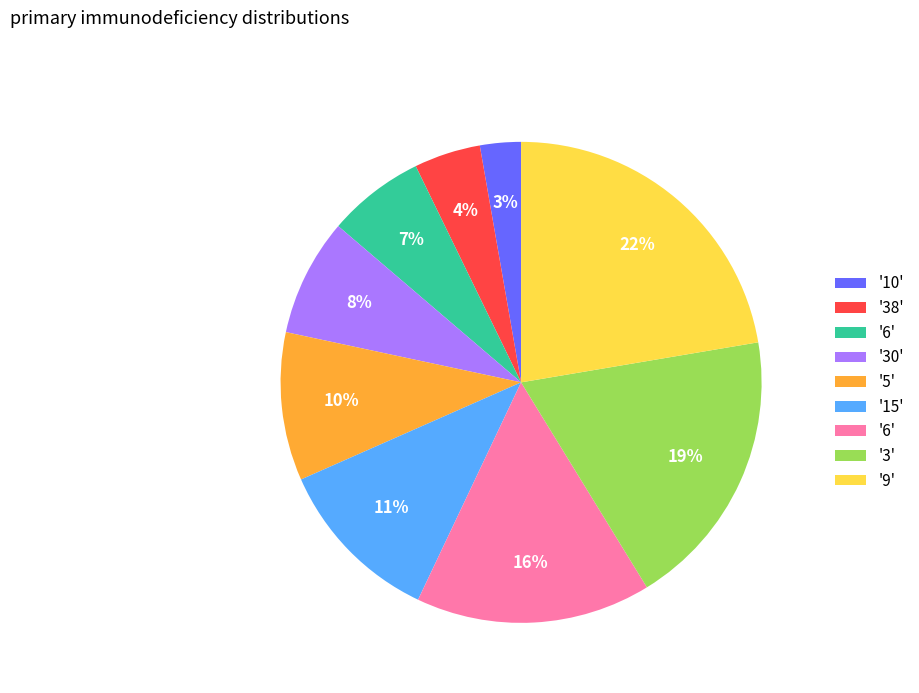

Is there any slice that represents more than half of the pie?

No